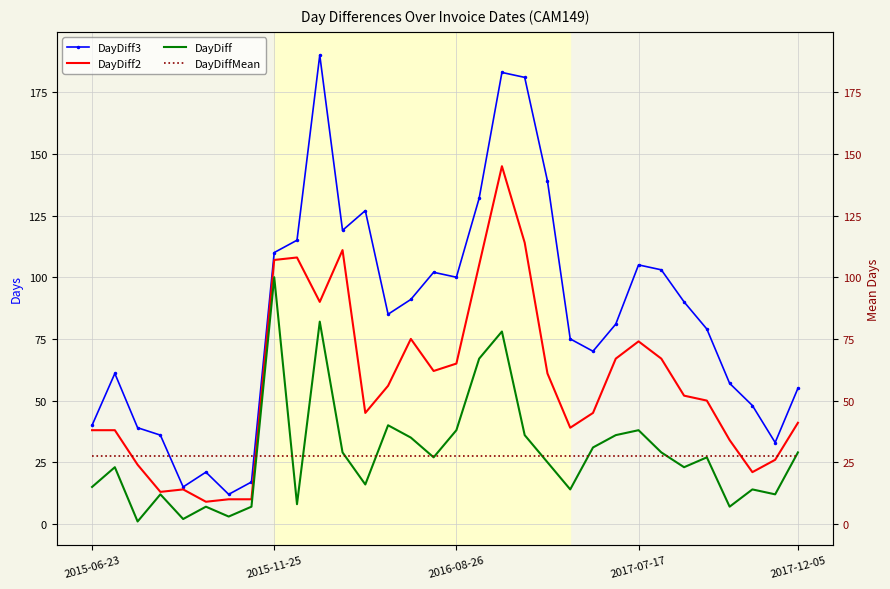

True or false: DayDiff and DayDiff2 cross at least once.

False